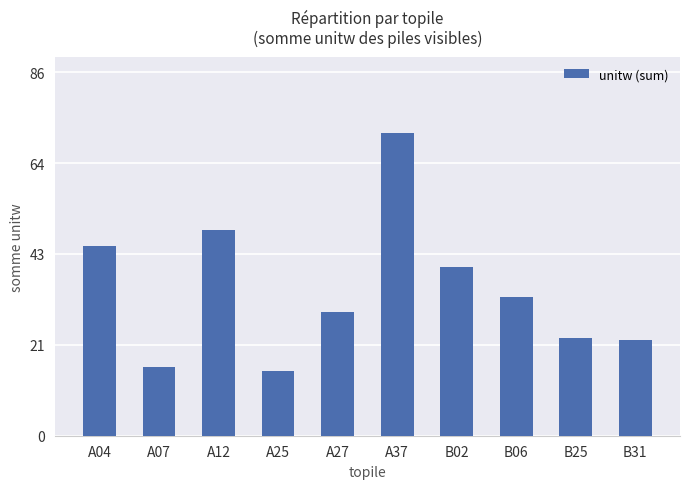

What is the label of the 9th bar from the left?

B25